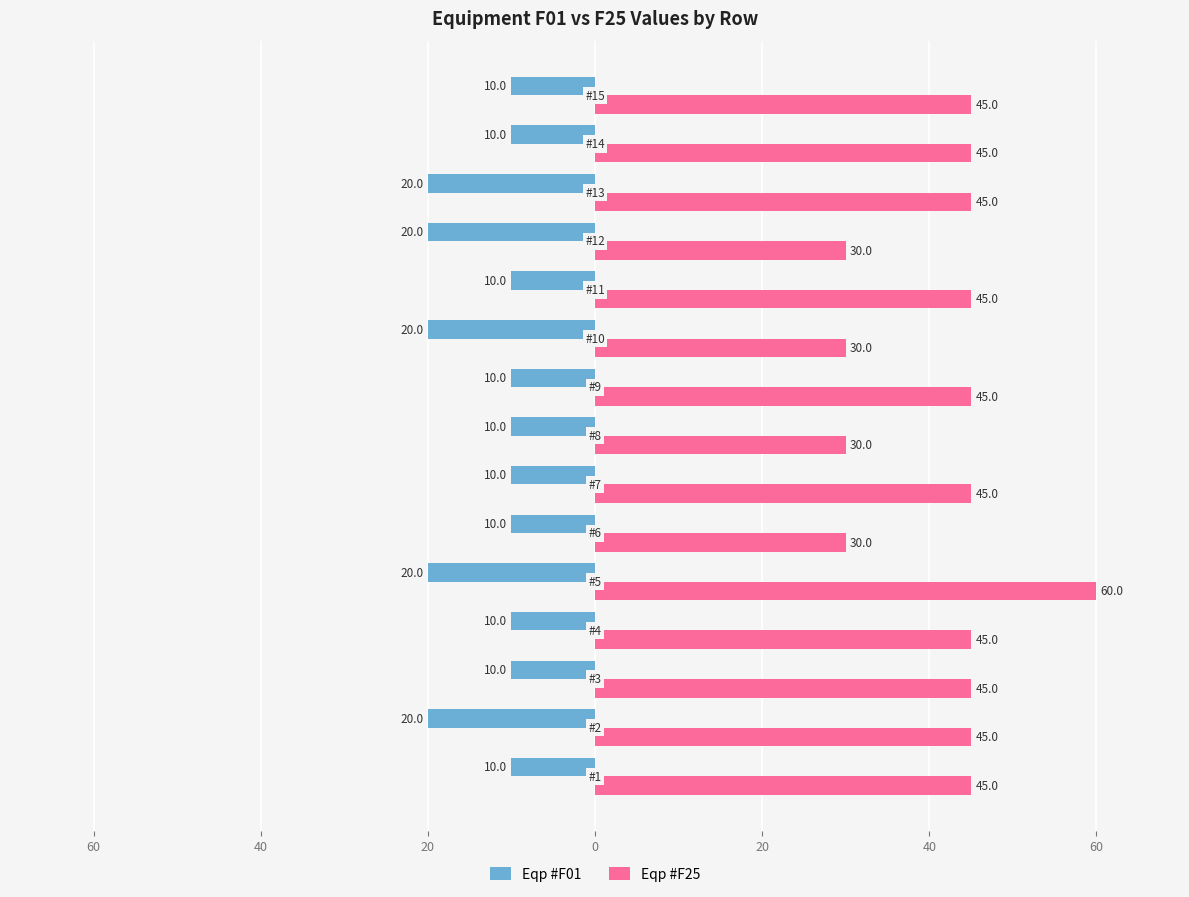

What are all the series names shown in the legend?

Eqp #F01, Eqp #F25